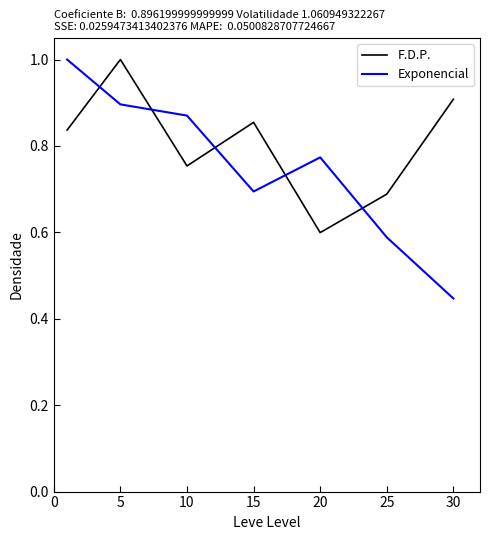

Which series has the largest range (max minus min)?

Exponencial